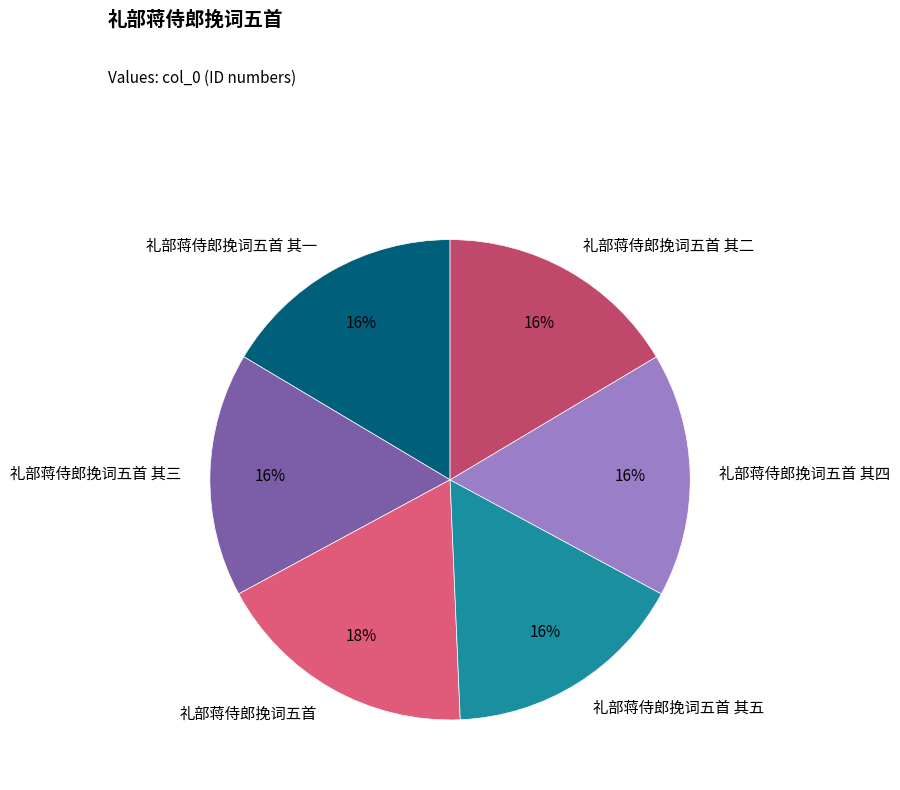

How many segments does this pie chart have?

6